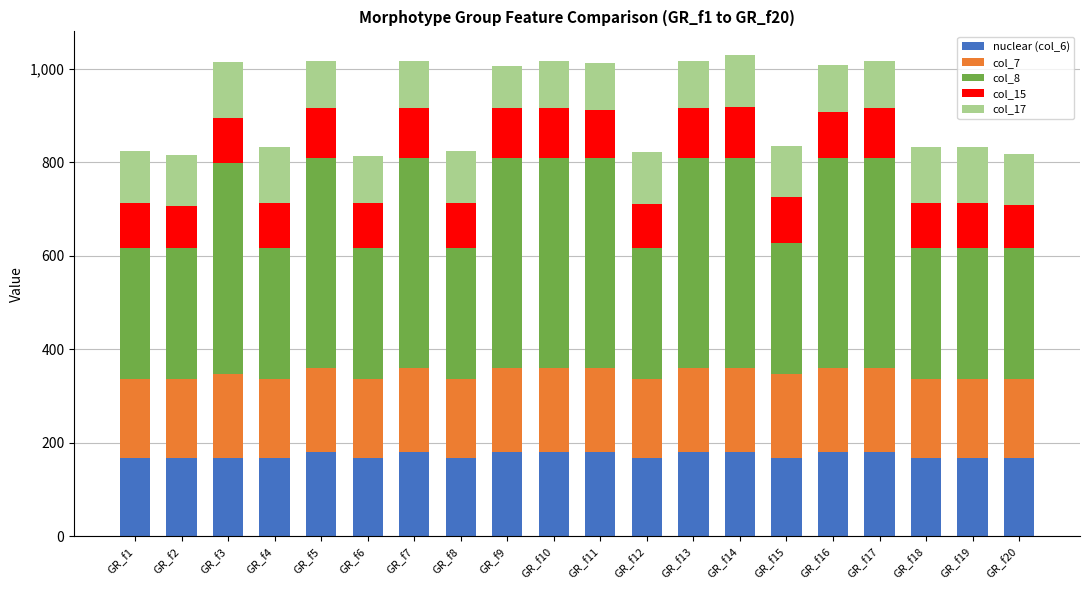

What is the total value across all series at GR_f5?

1017